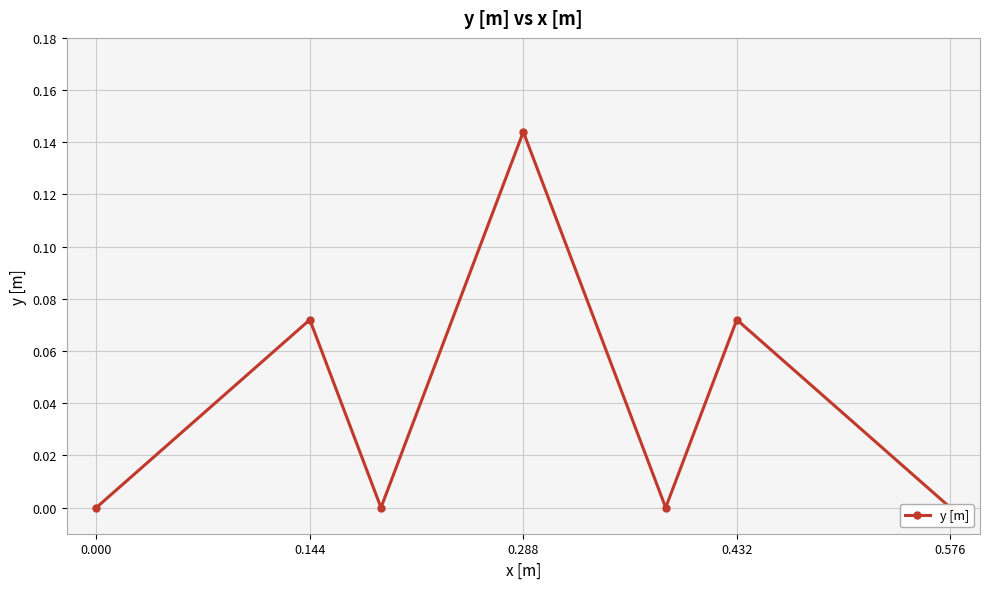

How many values are between 0 and 1?

7